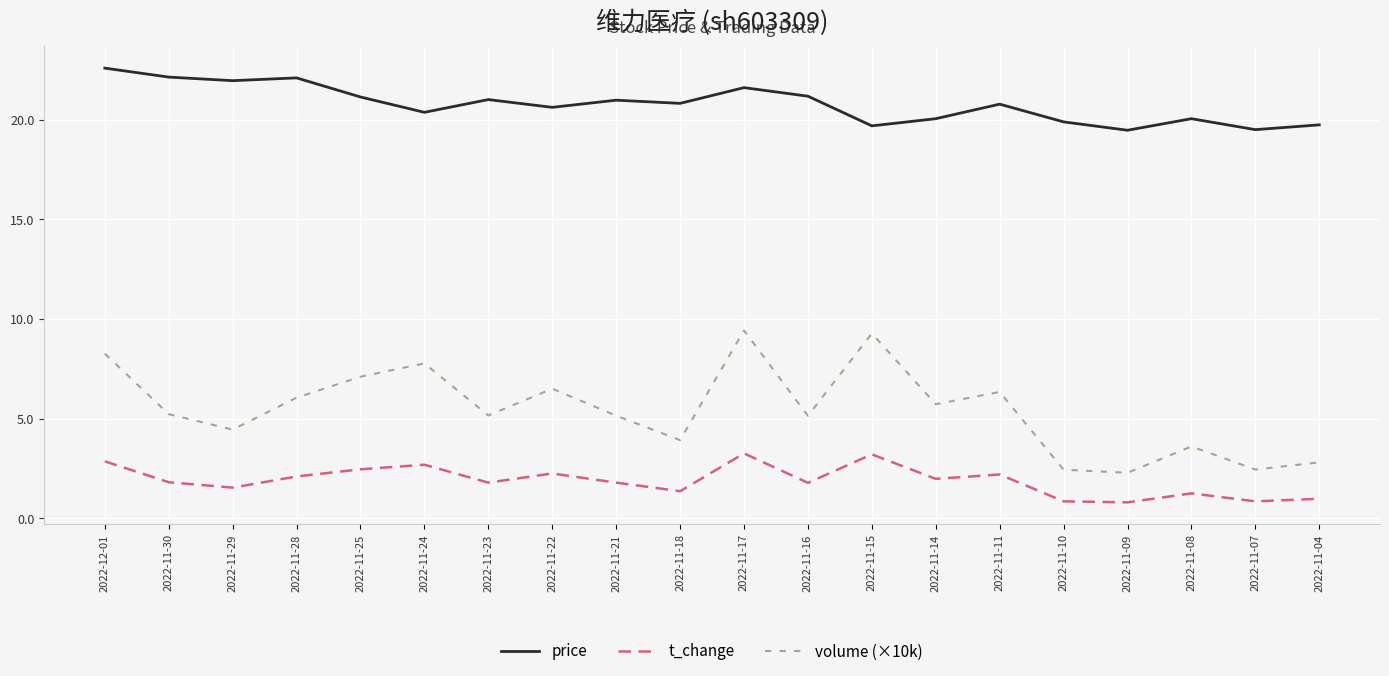

Which series changed the most between 2022-11-28 and 2022-11-17?

volume (×10k)